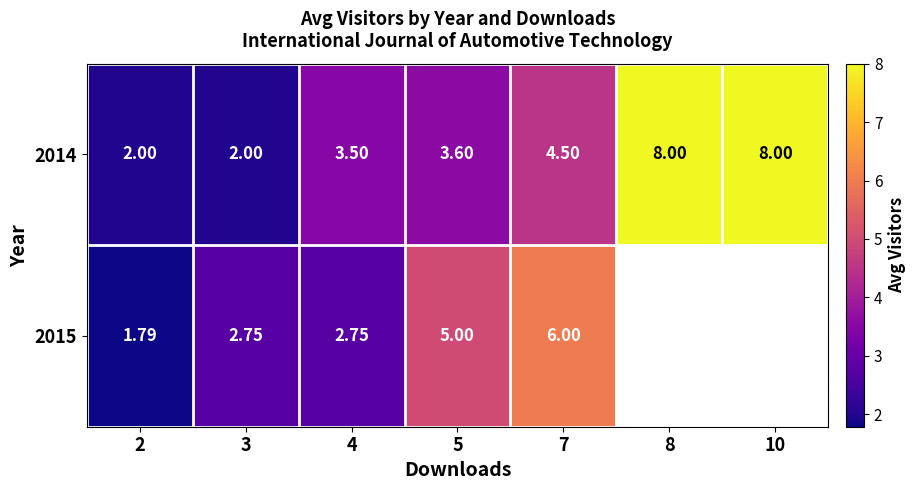

What is the spread (max minus min) of values at 7?

1.5